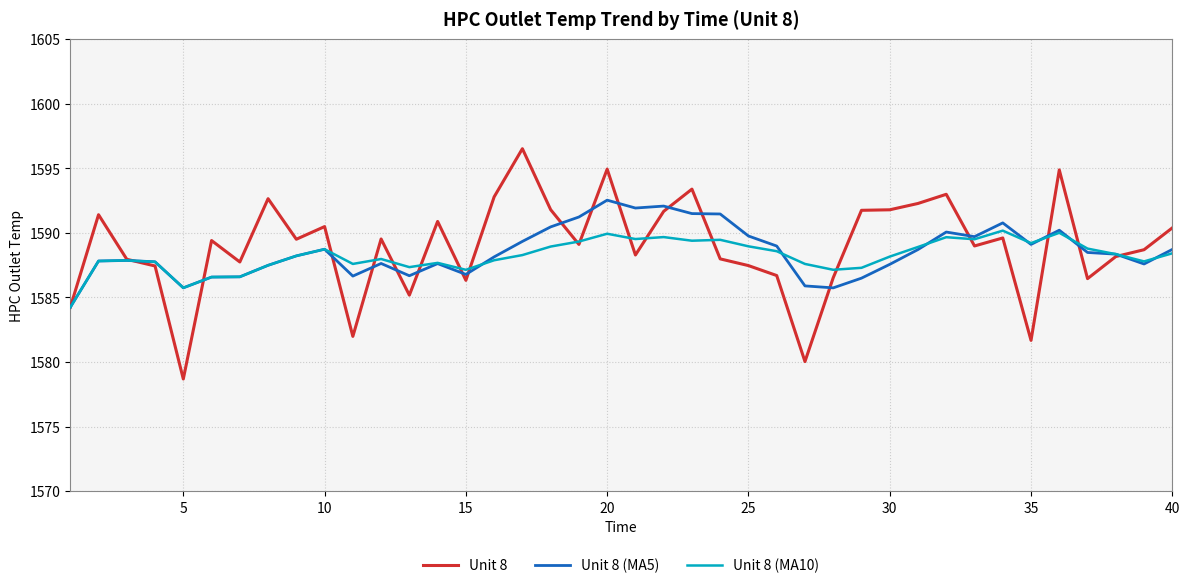

Rank the series by their average value, from highest to lowest.

Unit 8, Unit 8 (MA5), Unit 8 (MA10)